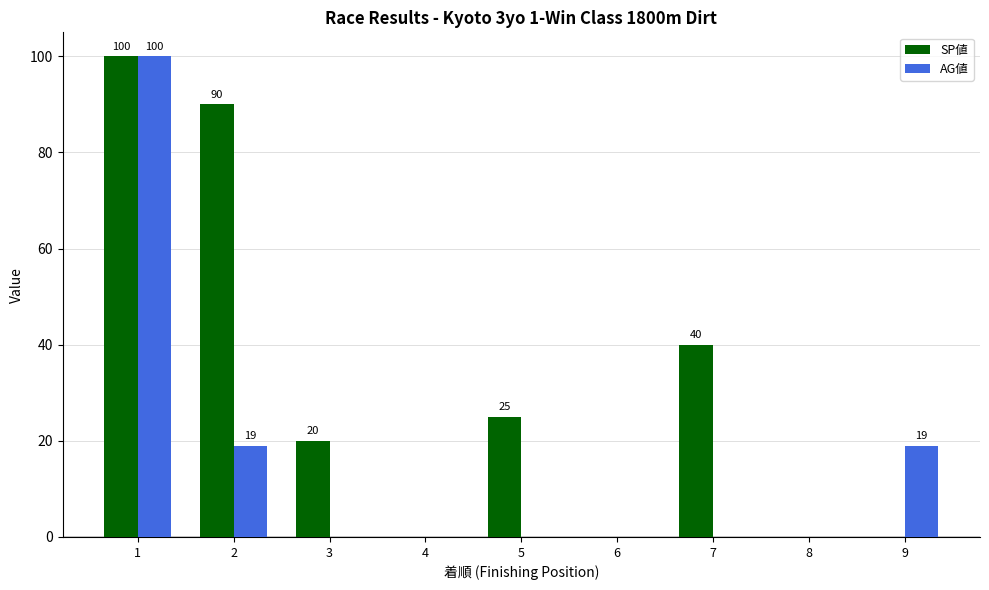

What are all the series names shown in the legend?

SP値, AG値